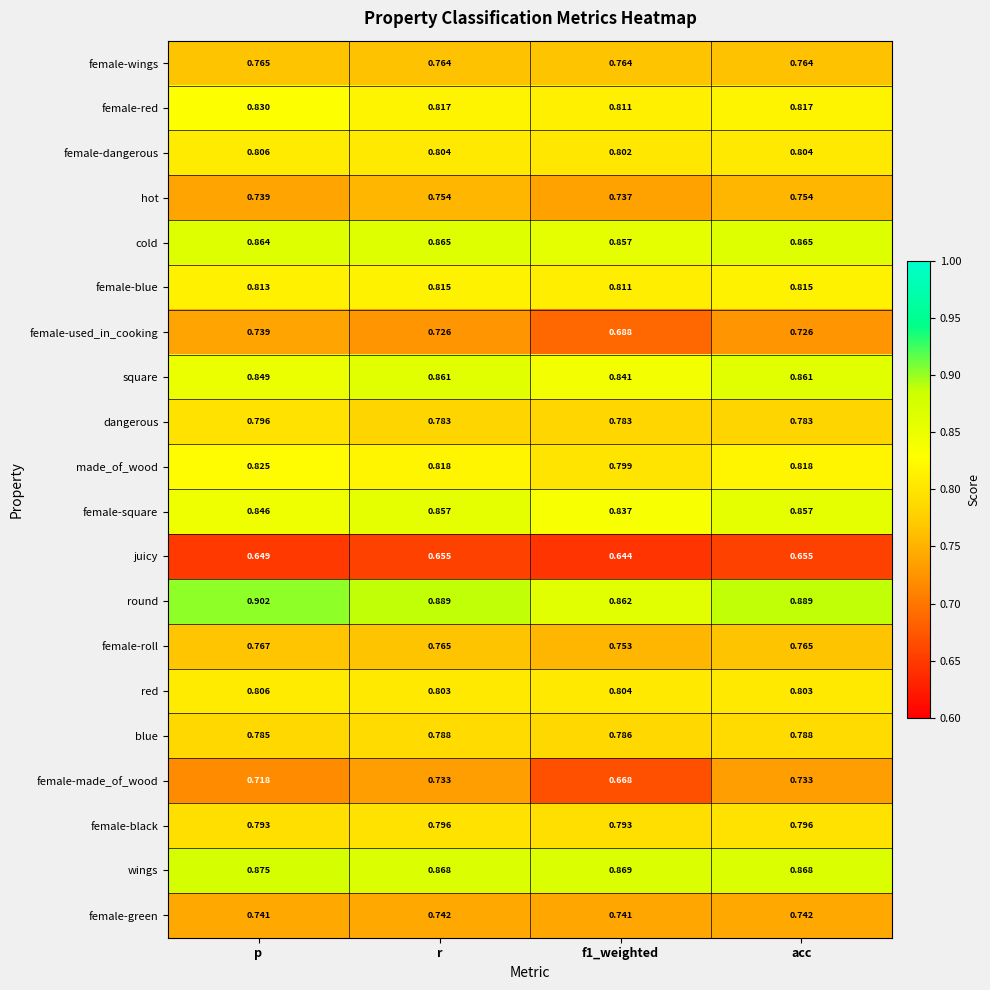

Which label corresponds to the largest value in the chart?

p